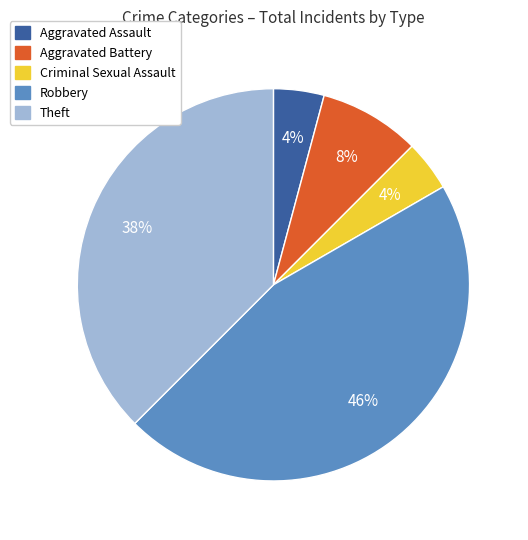

To the nearest percent, what is the difference between the largest and smallest slice percentages?

42%